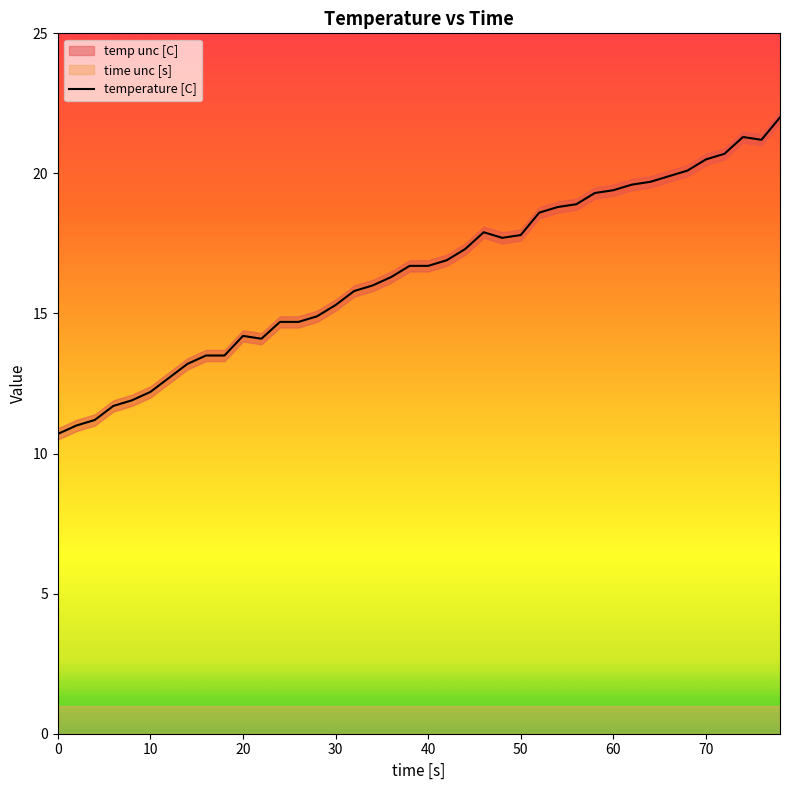

What is the average value?

16.5